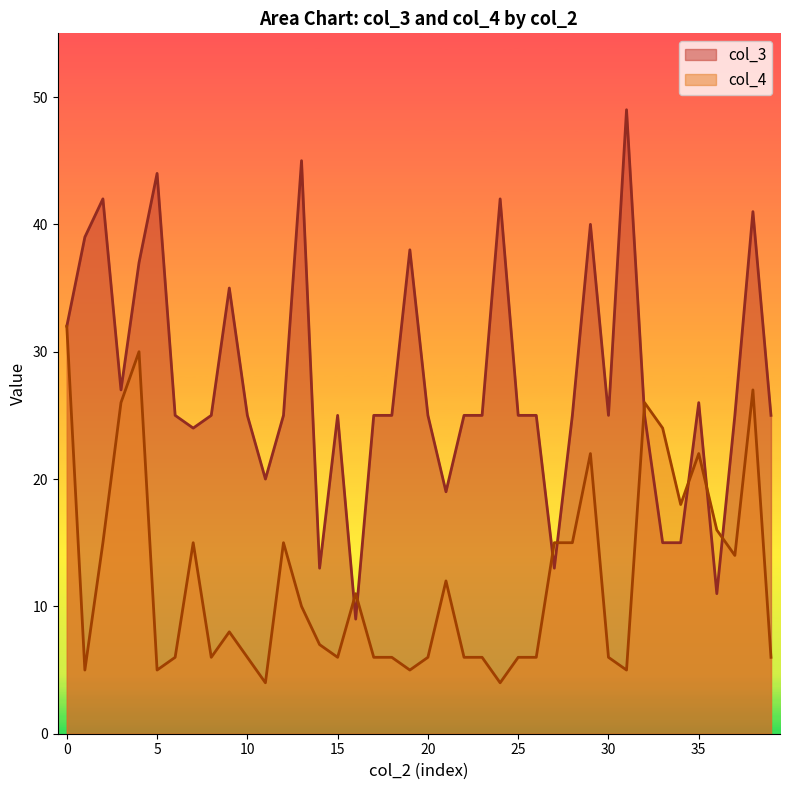

How many data points in col_3 are less than 25?

9